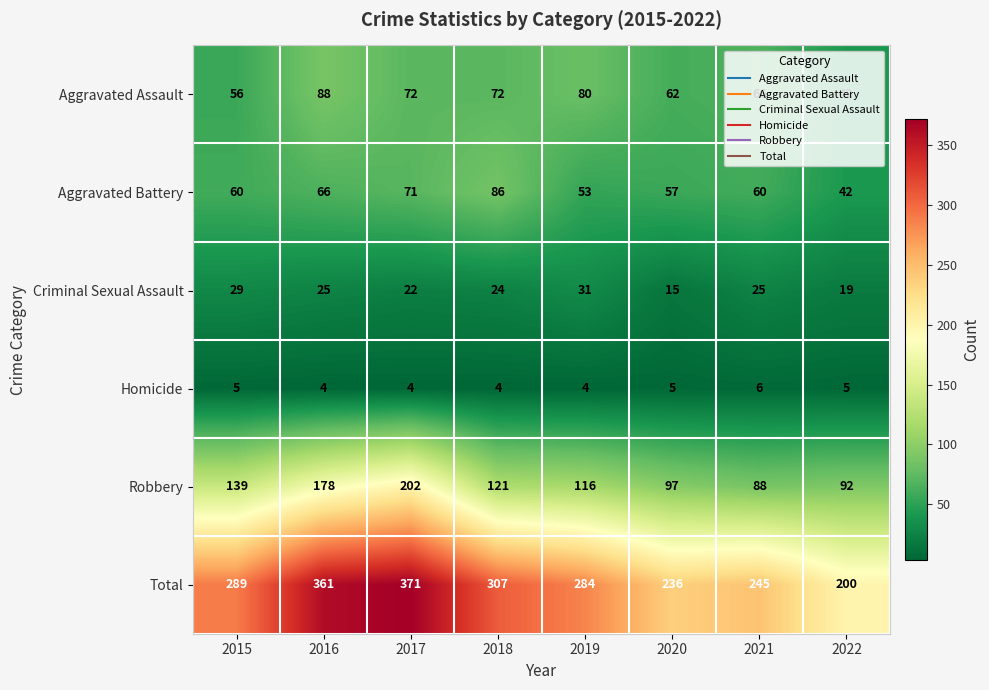

What is the difference between the maximum and minimum values in the Aggravated Battery series?

44